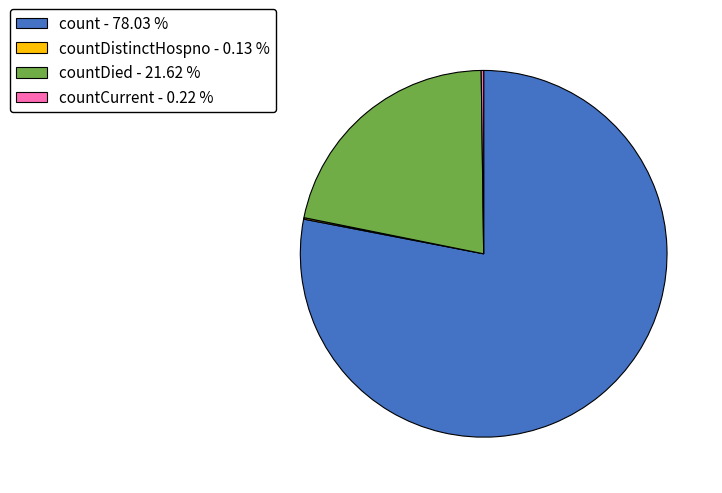

Is there a majority slice in this chart?

Yes